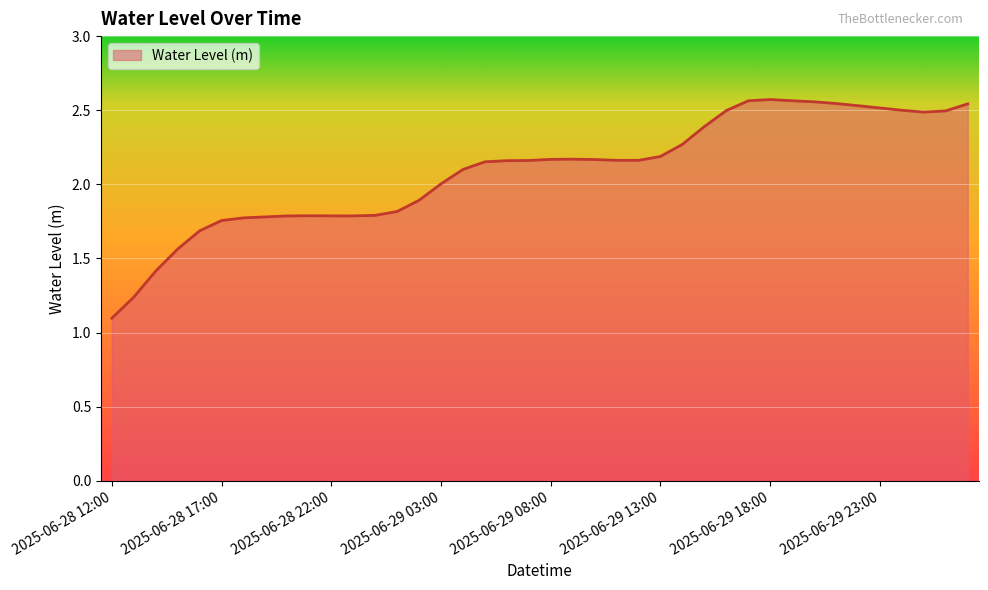

What is the minimum value shown in the chart?

1.1